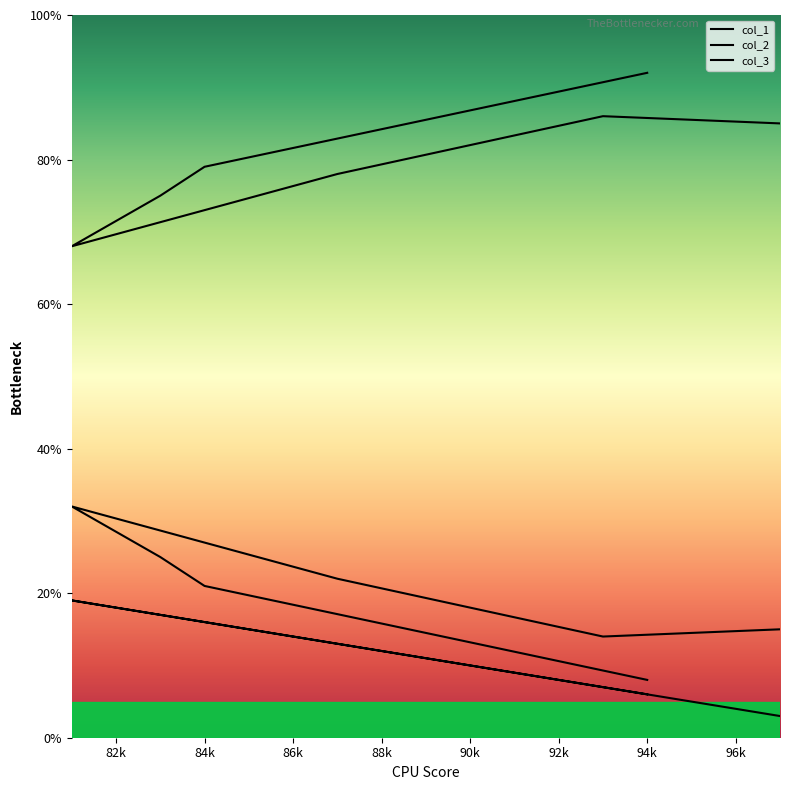

Where is col_1 nearest to the value 11?

87